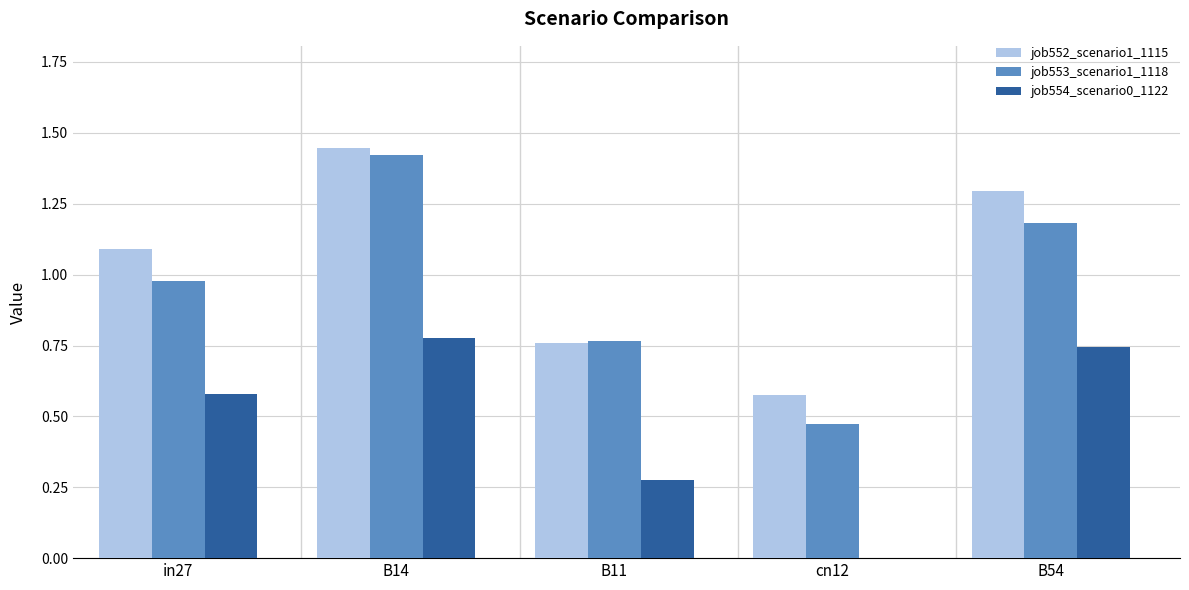

The job553_scenario1_1118 series shows 2.1 at B14. True or false?

False